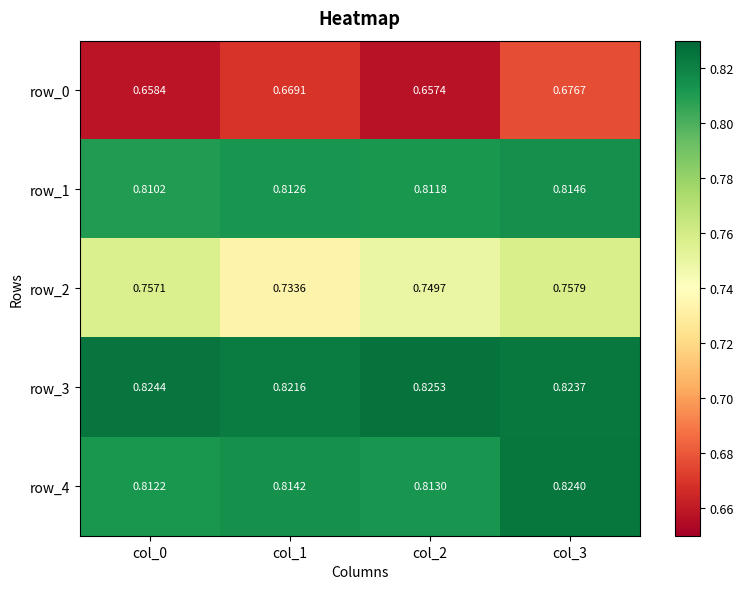

Rank the series by their maximum value, from highest to lowest.

row_3, row_4, row_1, row_2, row_0